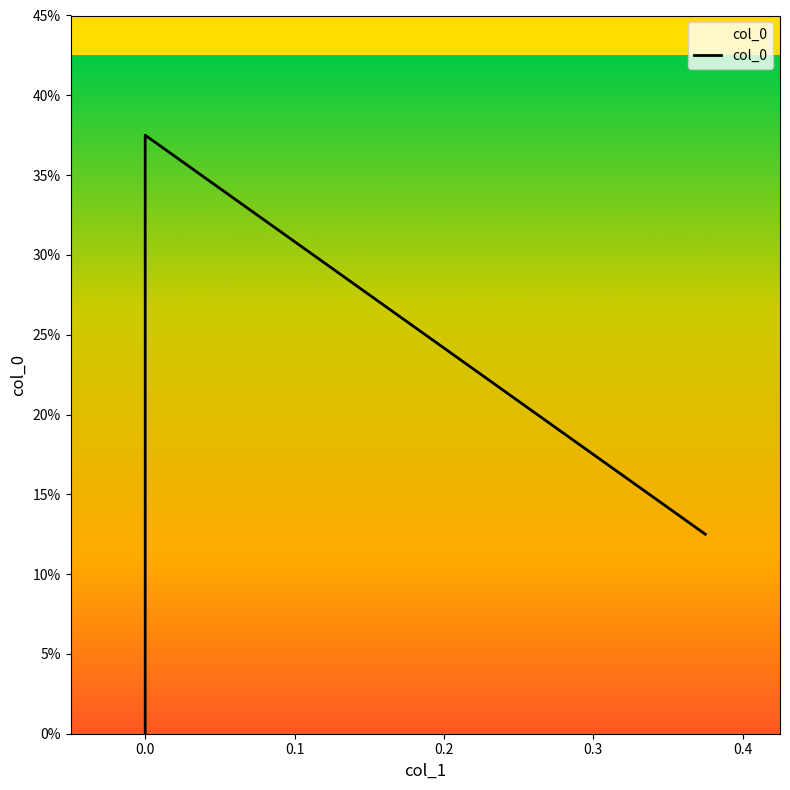

How many categories are shown in the chart?

3